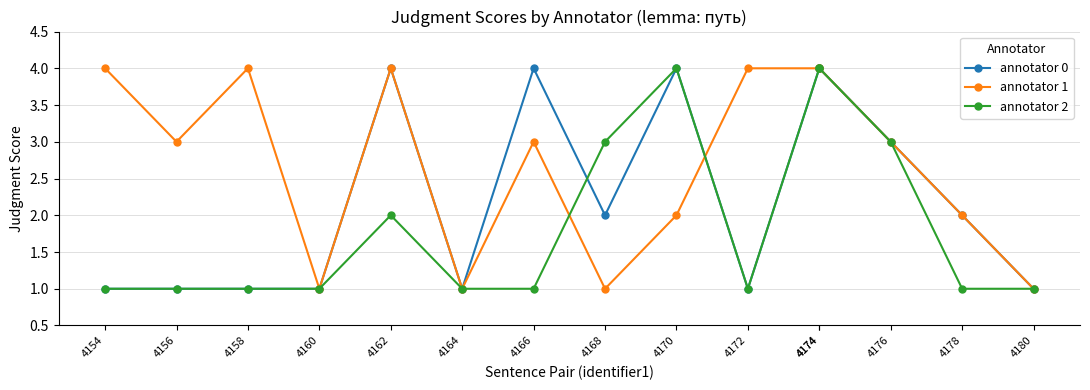

Is the value of annotator 1 at 4178 greater than the value of annotator 0 at 4170?

No